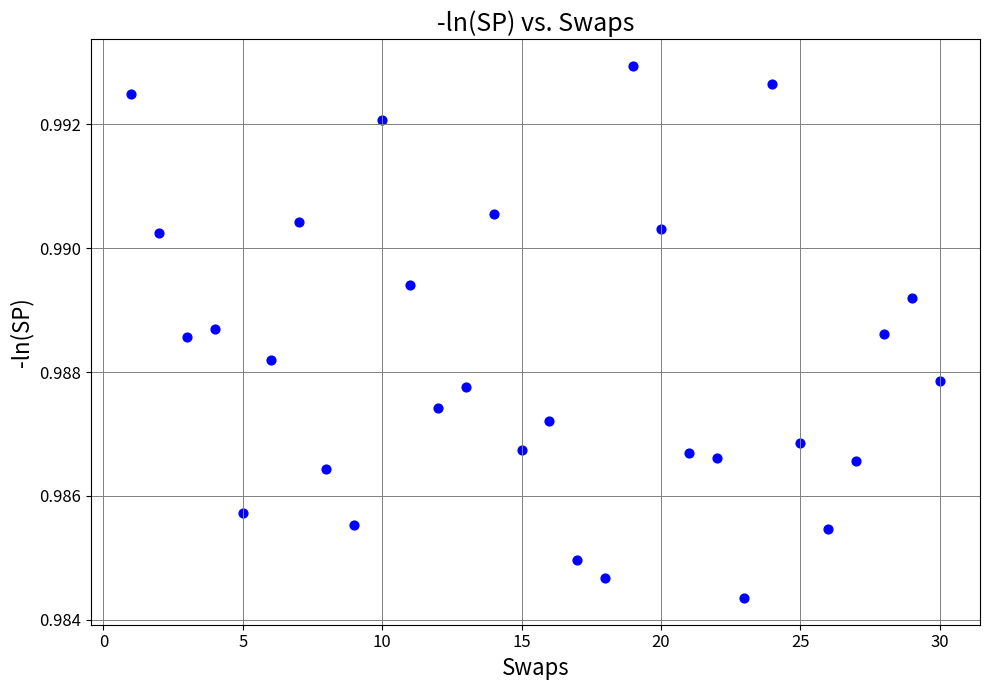

What is the range of X values (max minus min)?

29.0